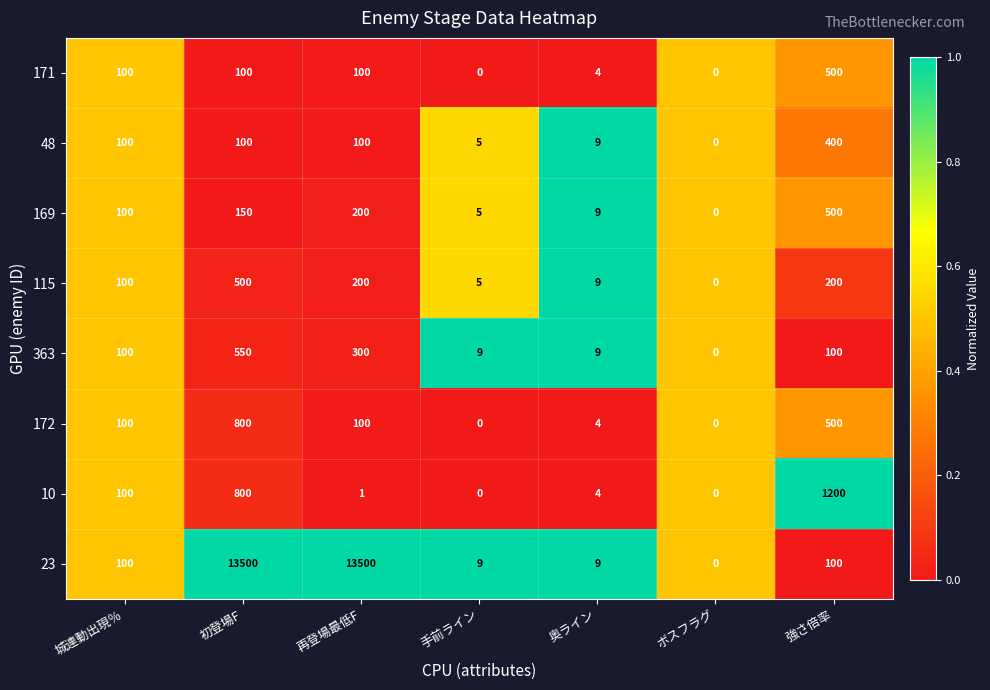

Read the 115 value at 手前ライン.

5